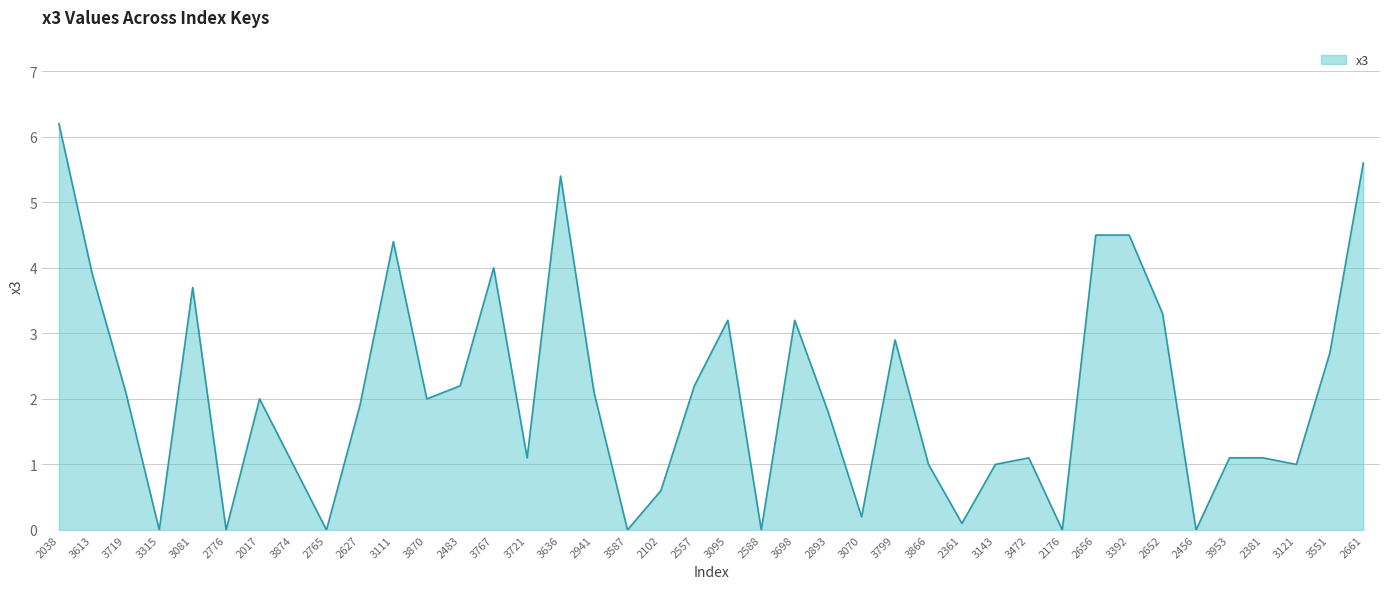

Reading left to right, what are all the values shown in this chart?

2038=6.2	3613=3.9	3719=2.1	3315=0.0	3081=3.7	2776=0.0	2017=2.0	3874=1.0	2765=0.0	2627=1.9	3111=4.4	3870=2.0	2483=2.2	3767=4.0	3721=1.1	3636=5.4	2941=2.1	3587=0.0	2102=0.6	2557=2.2	3095=3.2	2588=0.0	3698=3.2	2893=1.8	3070=0.2	3799=2.9	3866=1.0	2361=0.1	3143=1.0	3472=1.1	2176=0.0	2656=4.5	3392=4.5	2652=3.3	2456=0.0	3953=1.1	2381=1.1	3121=1.0	3551=2.7	2661=5.6